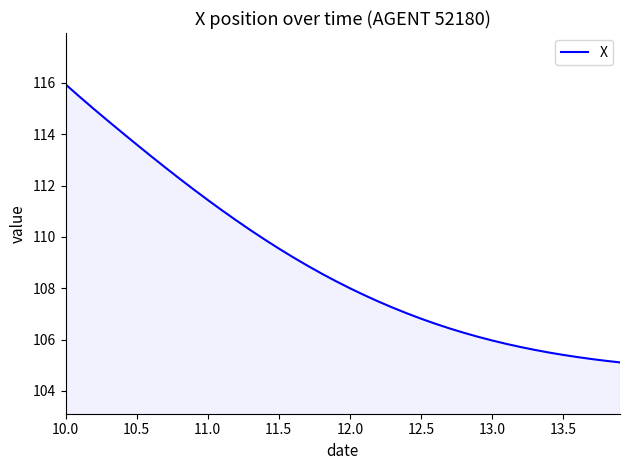

What is the minimum value shown in the chart?

105.1